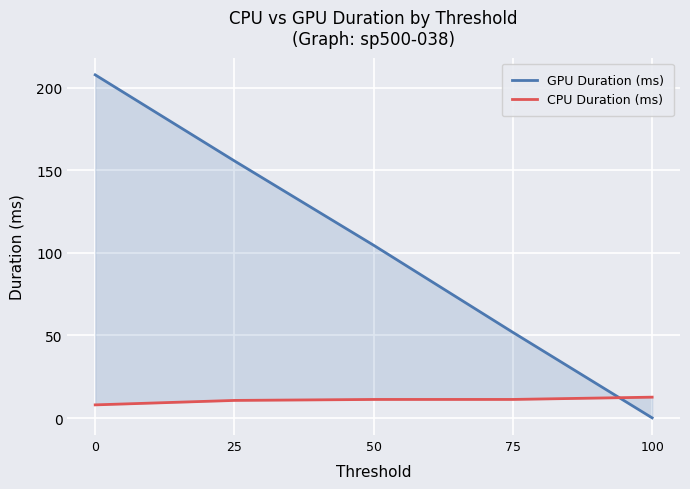

Which series has the widest spread of values?

GPU Duration (ms)